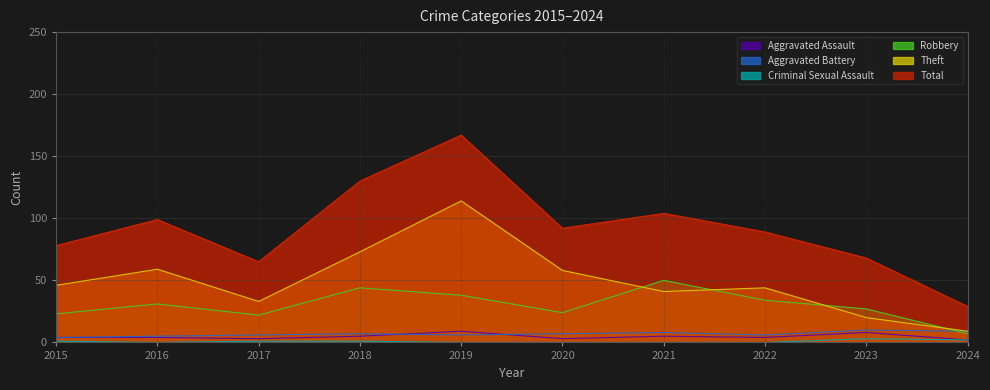

Reading left to right, extract all data points from this chart.

Aggravated Assault: 2015=4	2016=4	2017=3	2018=5	2019=9	2020=3	2021=5	2022=4	2023=8	2024=2
Aggravated Battery: 2015=4	2016=5	2017=6	2018=7	2019=6	2020=7	2021=8	2022=6	2023=10	2024=9
Criminal Sexual Assault: 2015=1	2016=0	2017=1	2018=1	2019=0	2020=0	2021=0	2022=0	2023=3	2024=2
Robbery: 2015=23	2016=31	2017=22	2018=44	2019=38	2020=24	2021=50	2022=34	2023=27	2024=7
Theft: 2015=46	2016=59	2017=33	2018=73	2019=114	2020=58	2021=41	2022=44	2023=20	2024=9
Total: 2015=78	2016=99	2017=65	2018=130	2019=167	2020=92	2021=104	2022=89	2023=68	2024=29